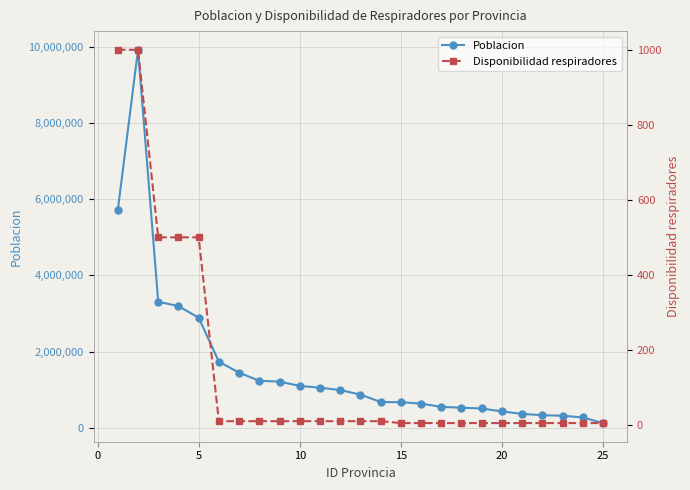

True or false: Disponibilidad respiradores and Poblacion cross at least once.

False